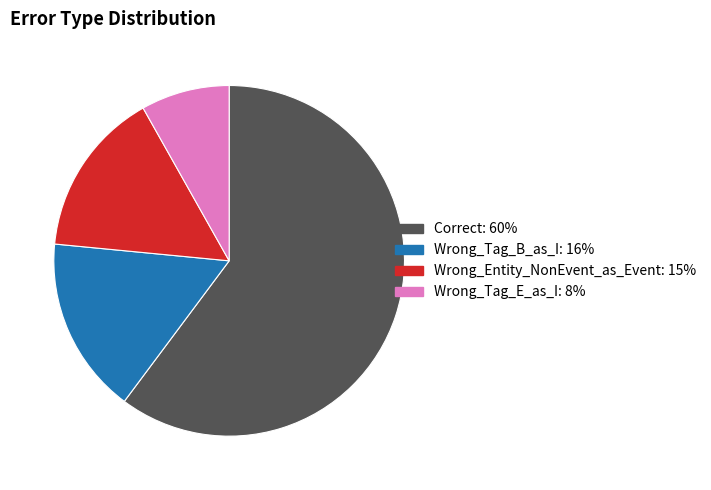

Which category accounts for the majority?

Correct